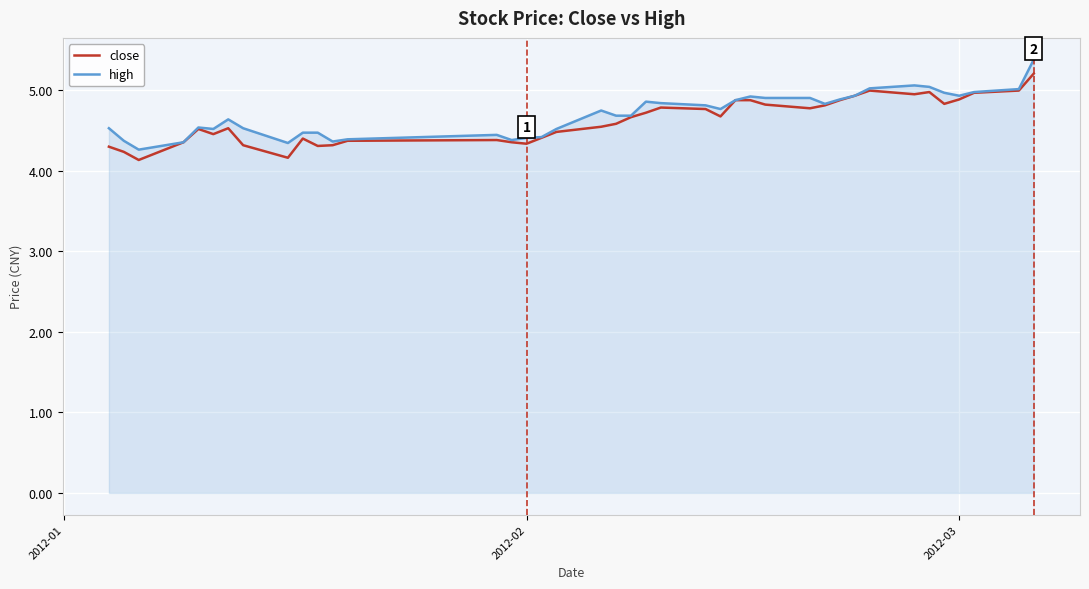

Which series has the largest total across all categories?

high